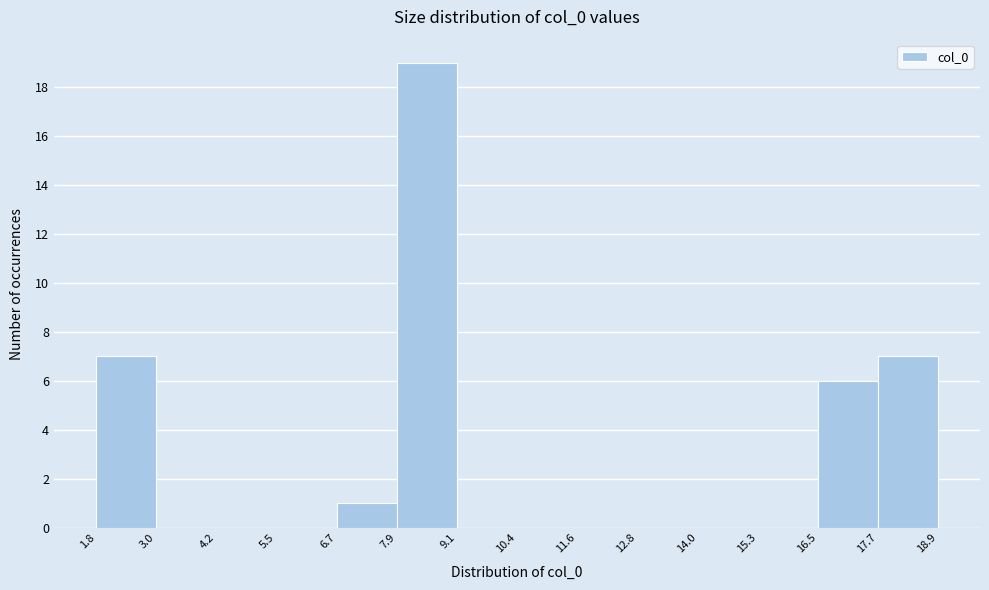

Which range on the x-axis has the tallest bar?

7.9 to 9.1